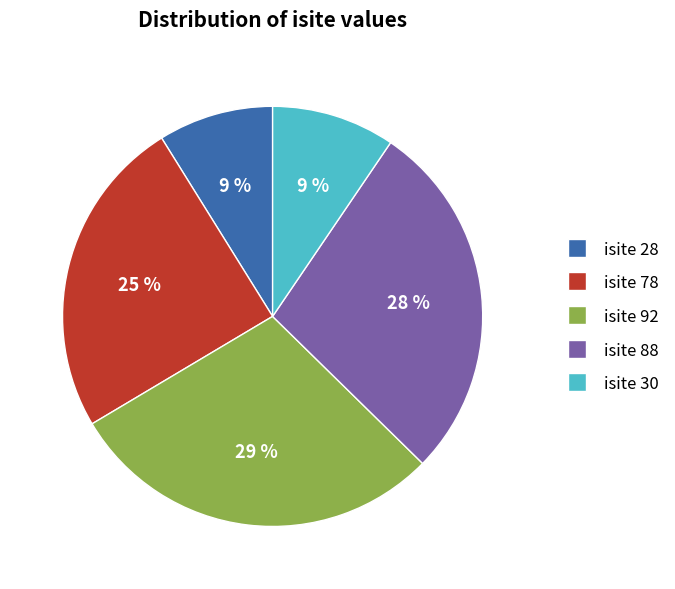

Approximately how many times larger is the value at isite 92 compared to isite 78?

1.2